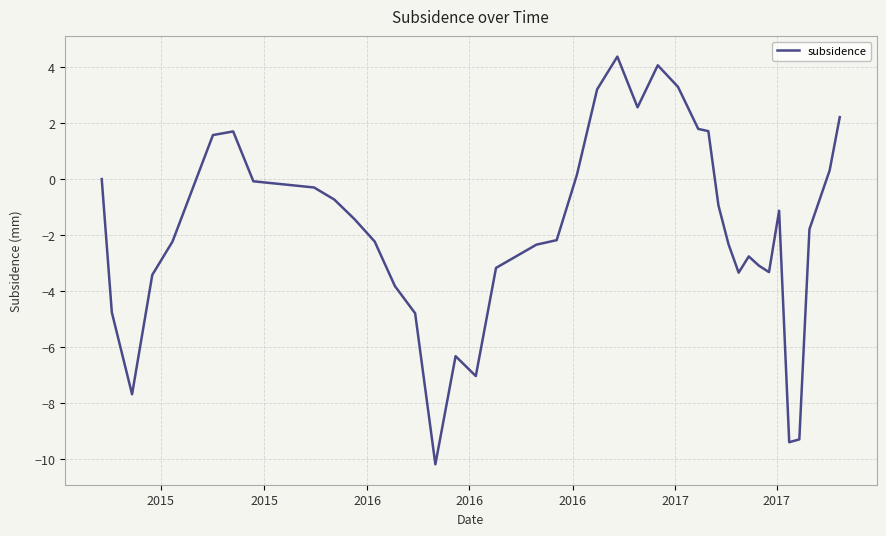

What is the smallest value displayed?

-10.2